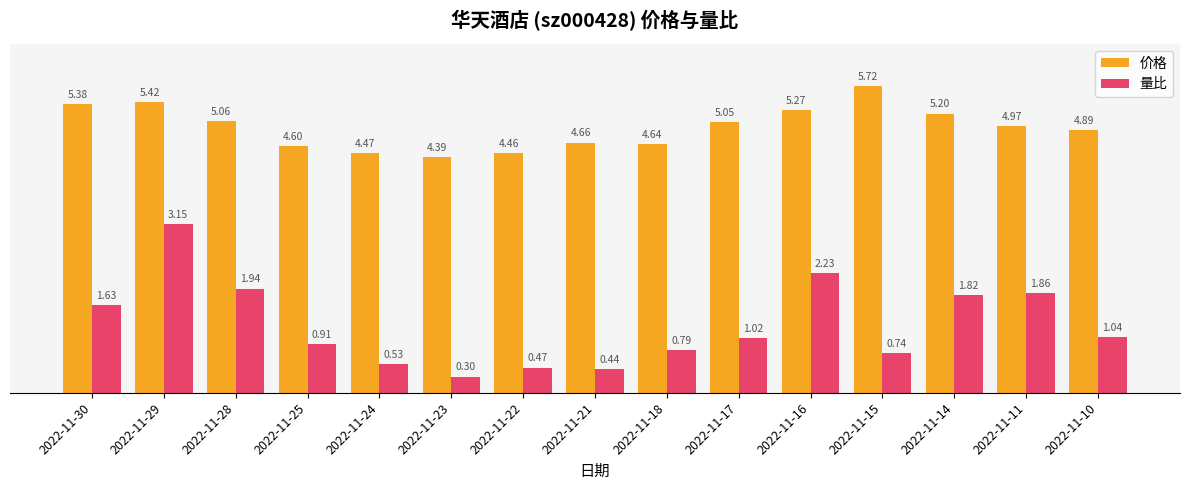

What is the spread (max minus min) of values at 2022-11-22?

4.0